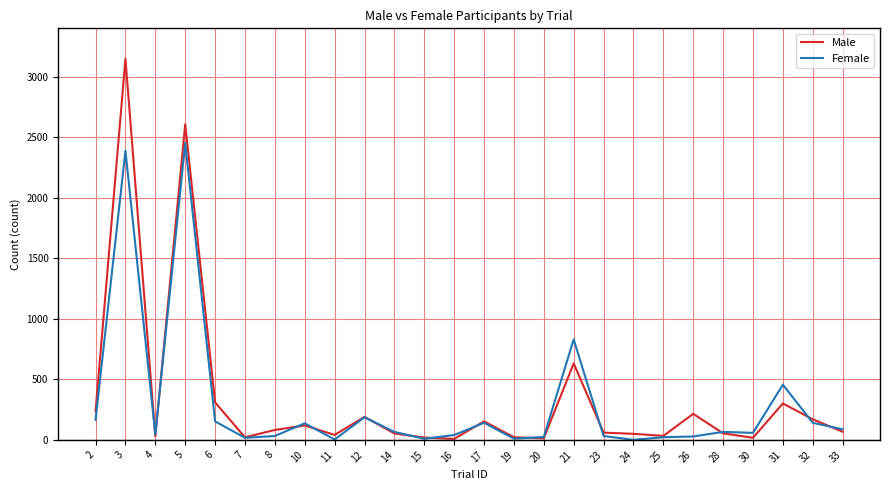

Between 2 and 15, which series saw the biggest shift?

Male